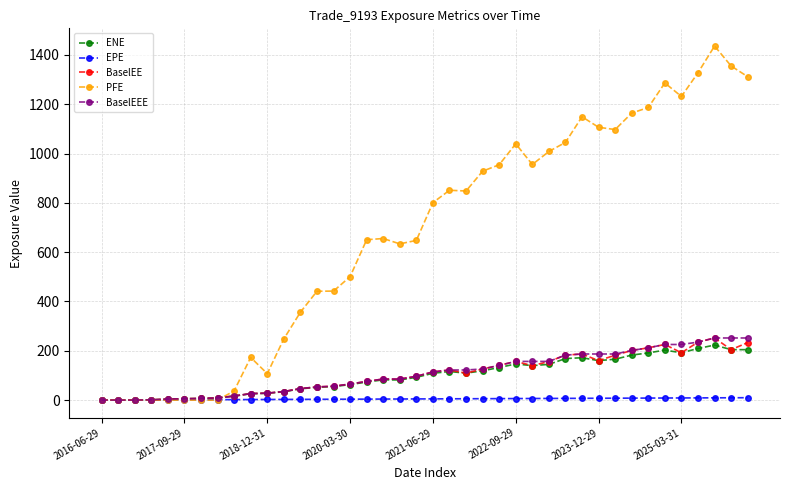

At how many categories does at least one series exceed 1270?

5